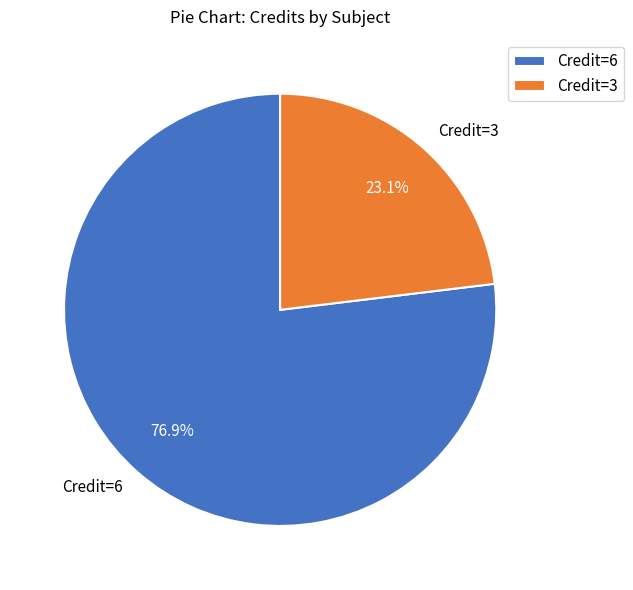

How many slices are in this pie chart?

2